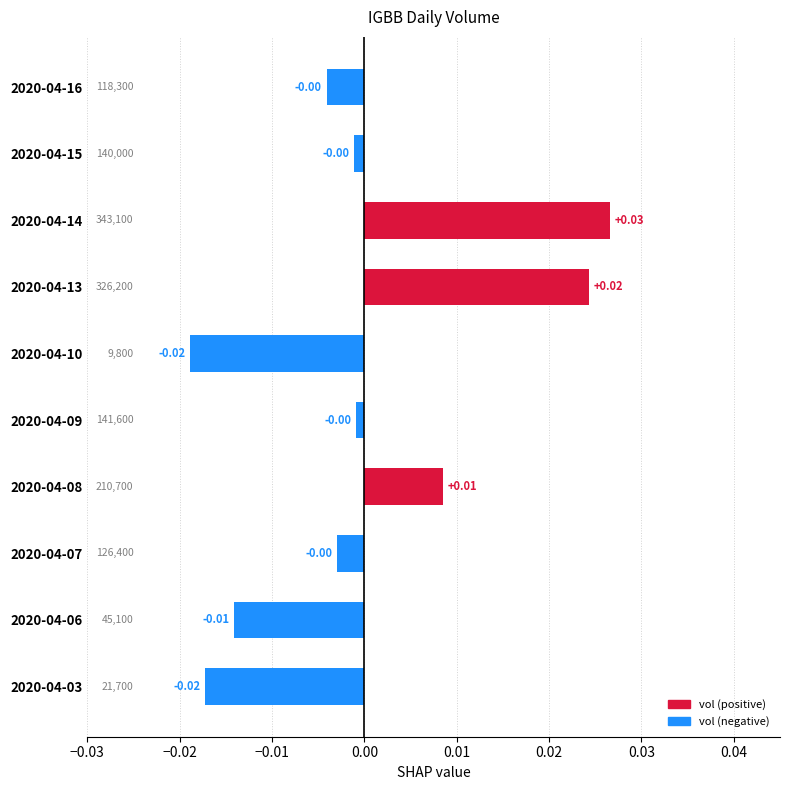

Which has a higher value, 2020-04-08 or 2020-04-10?

2020-04-08